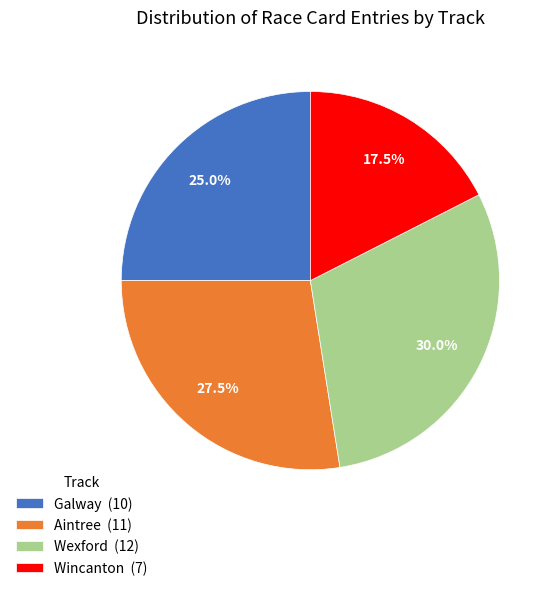

What is the smallest slice in the pie chart?

Wincanton